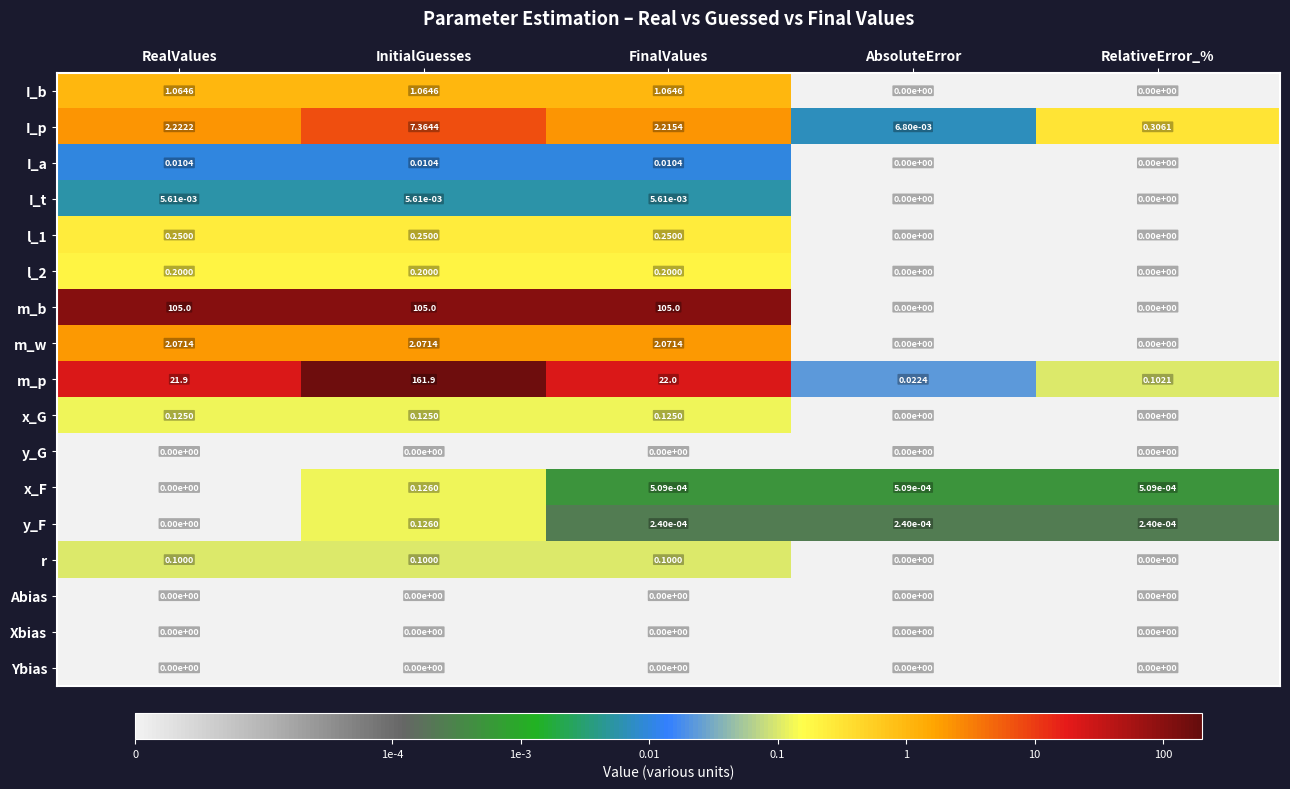

Between RealValues and FinalValues, which series saw the biggest shift?

m_p